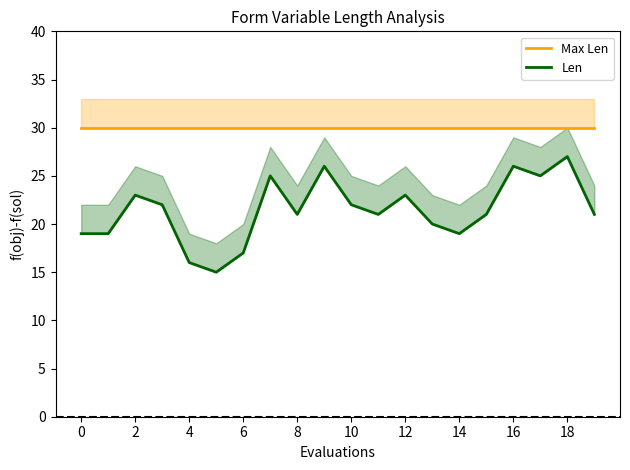

What is the sum of the Max Len values at 0 and 18?

60